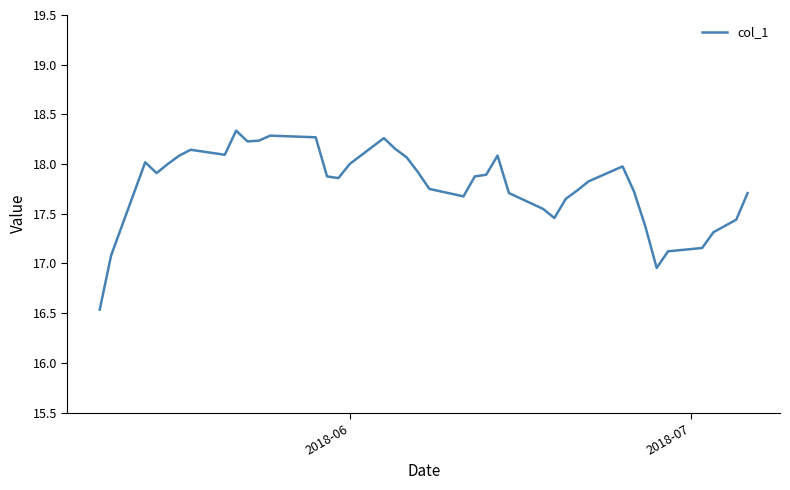

What is the smallest value displayed?

16.5